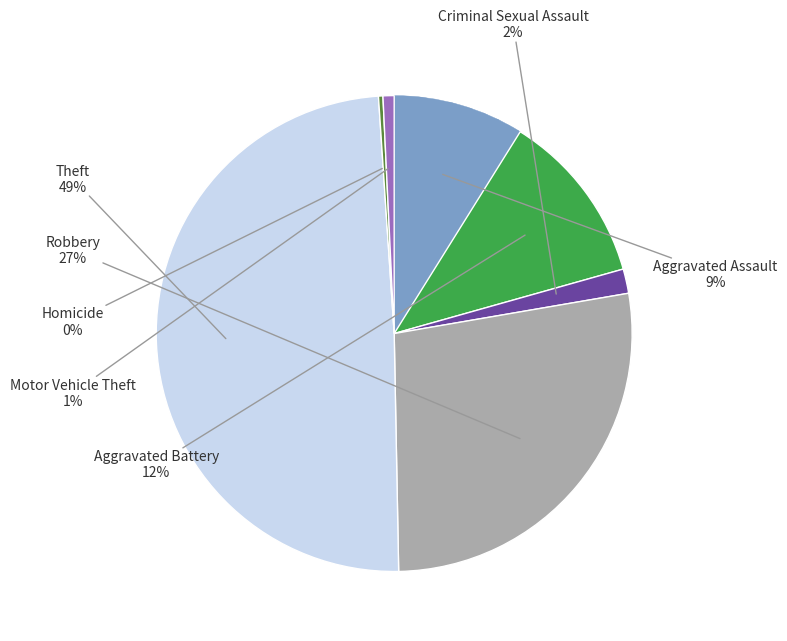

What is the largest slice in the pie chart?

Theft